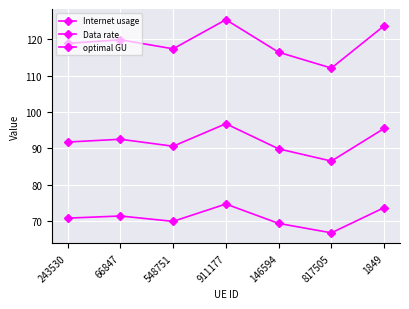

Which label corresponds to the smallest value in the chart?

817505